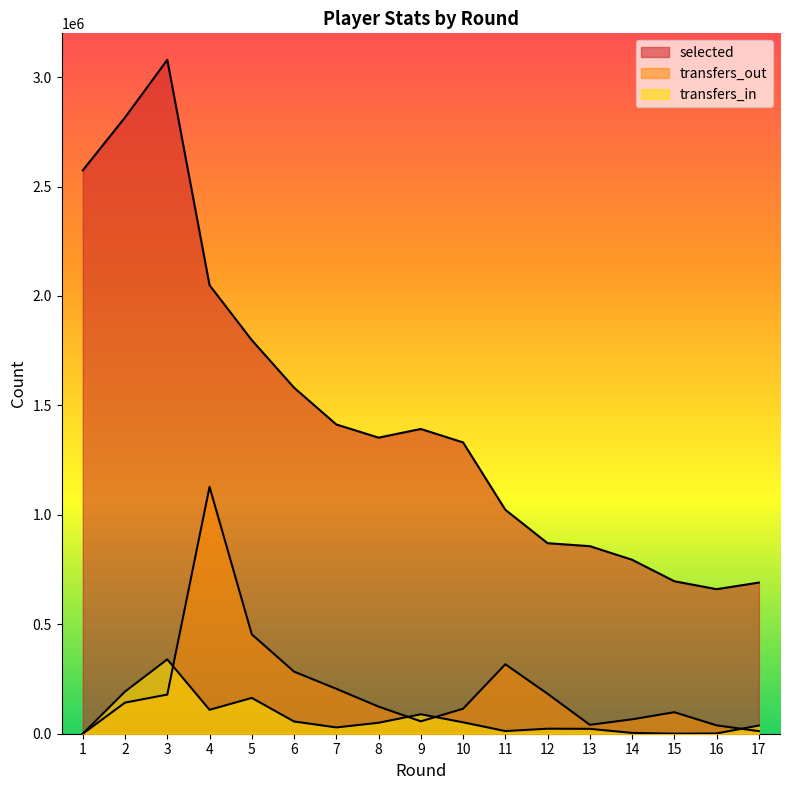

Reading right to left, list all the values displayed in this chart.

selected: 690557	660362	696617	794805	856864	870469	1023241	1330944	1392392	1352838	1412903	1581169	1798312	2049336	3078954	2815876	2574177
transfers_in: 37350	1193	189	3704	22247	22946	12106	52056	88864	49926	28716	55906	163543	109215	339661	192487	0
transfers_out: 11878	38051	98285	65771	40622	182415	317290	114137	56567	123889	205148	283739	454102	1128139	178878	142132	0